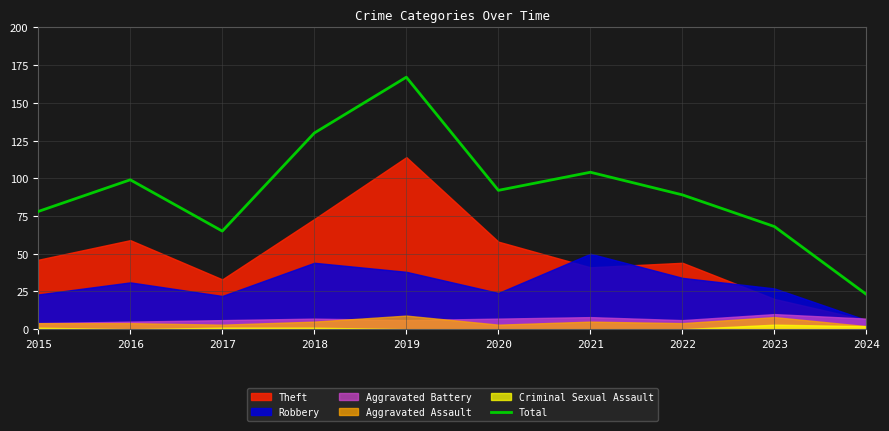

How many interior local peaks (higher than both neighbors) does the data have?

3